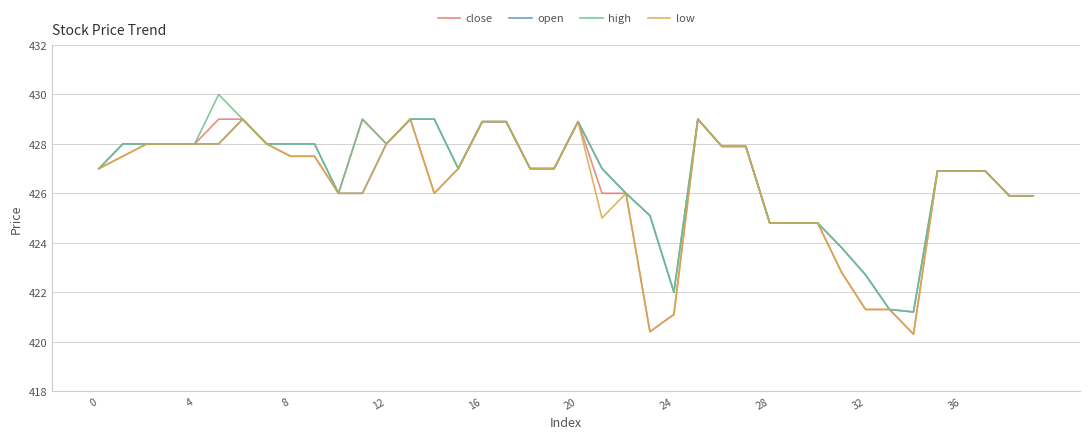

What is the minimum value for low?

420.3